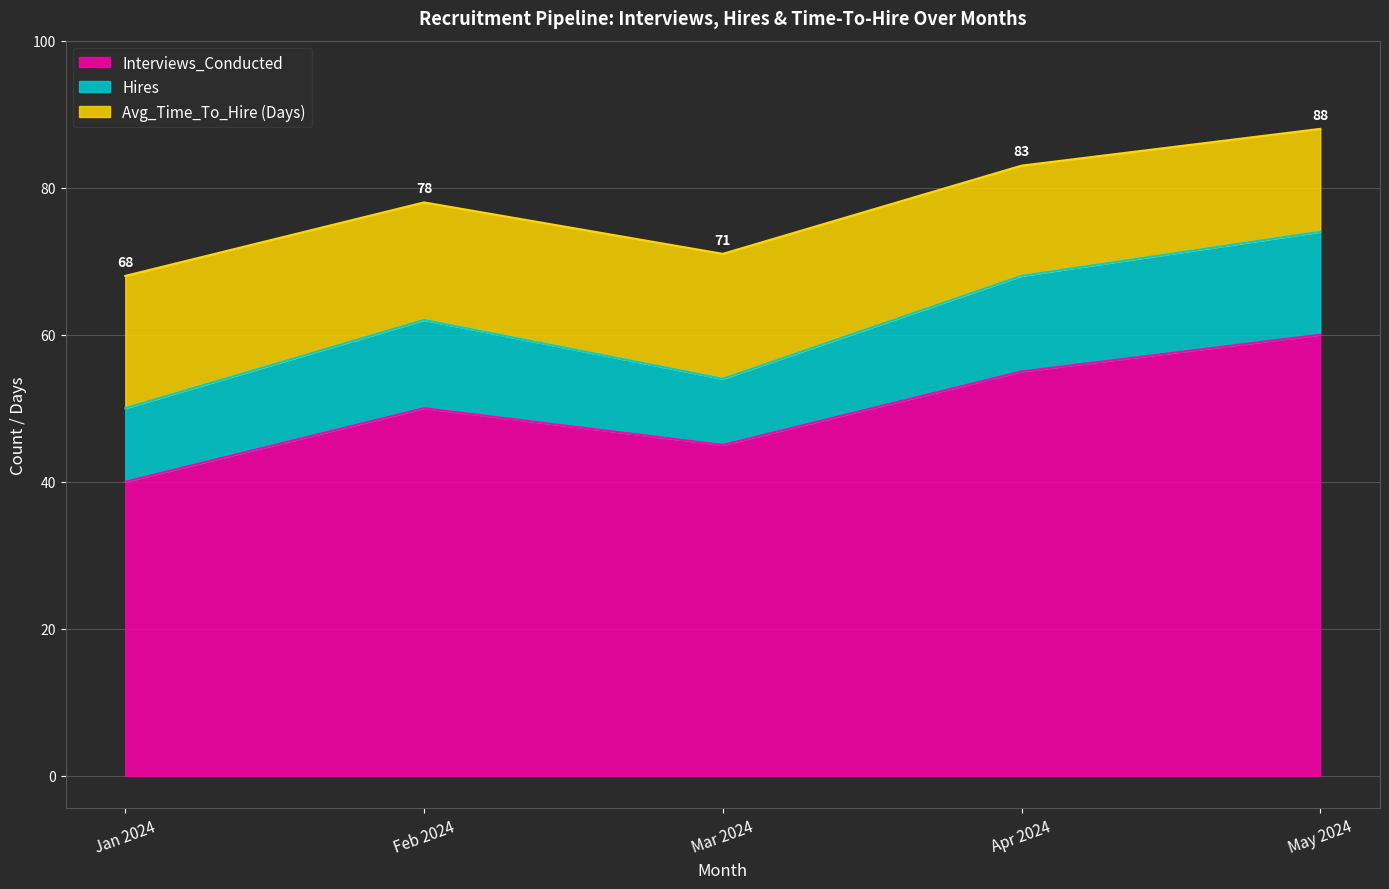

At which label is Interviews_Conducted closest to 50?

Feb 2024